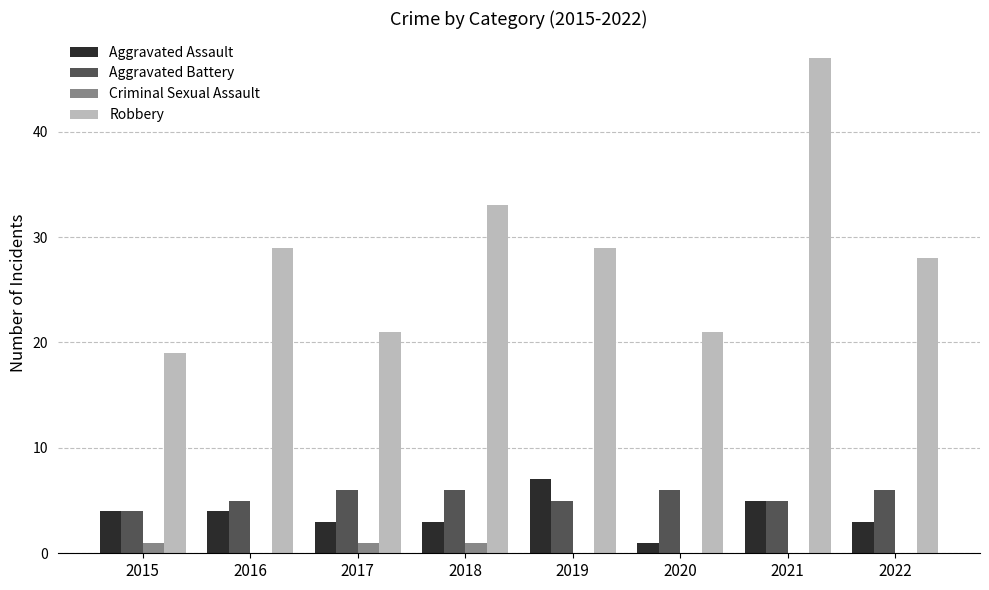

What value does the Aggravated Assault series have at 2019?

7